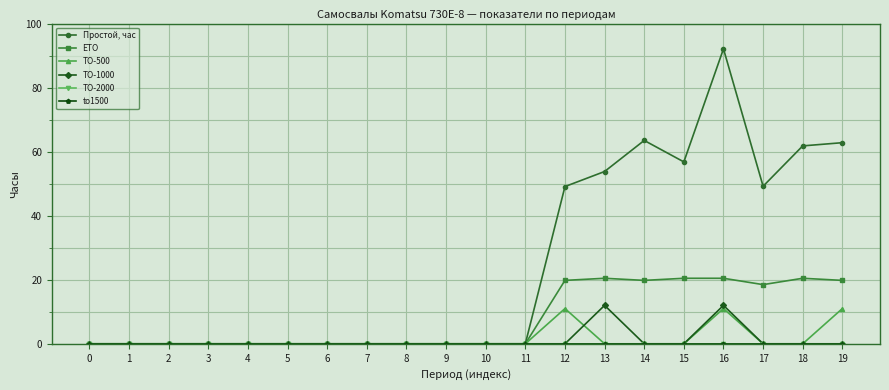

Which series has the widest spread of values?

Простой, час